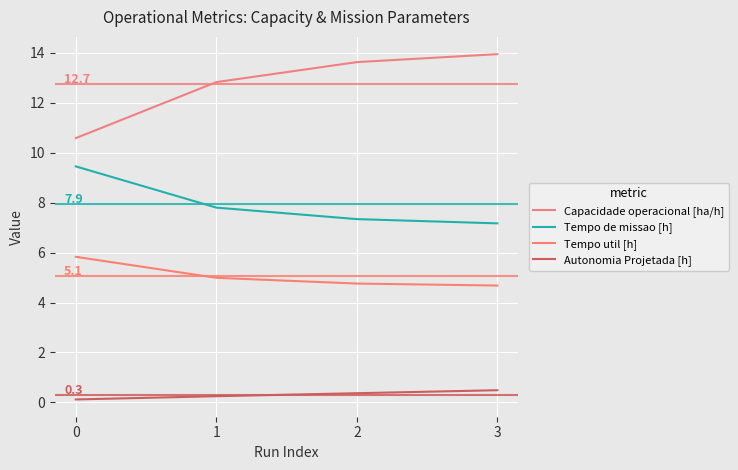

Reading left to right, what are all the values shown in this chart?

Capacidade operacional [ha/h]: 0=10.6	1=12.8	2=13.6	3=13.9
Tempo de missao [h]: 0=9.4	1=7.8	2=7.3	3=7.2
Tempo util [h]: 0=5.8	1=5.0	2=4.8	3=4.7
Autonomia Projetada [h]: 0=0.1	1=0.2	2=0.4	3=0.5